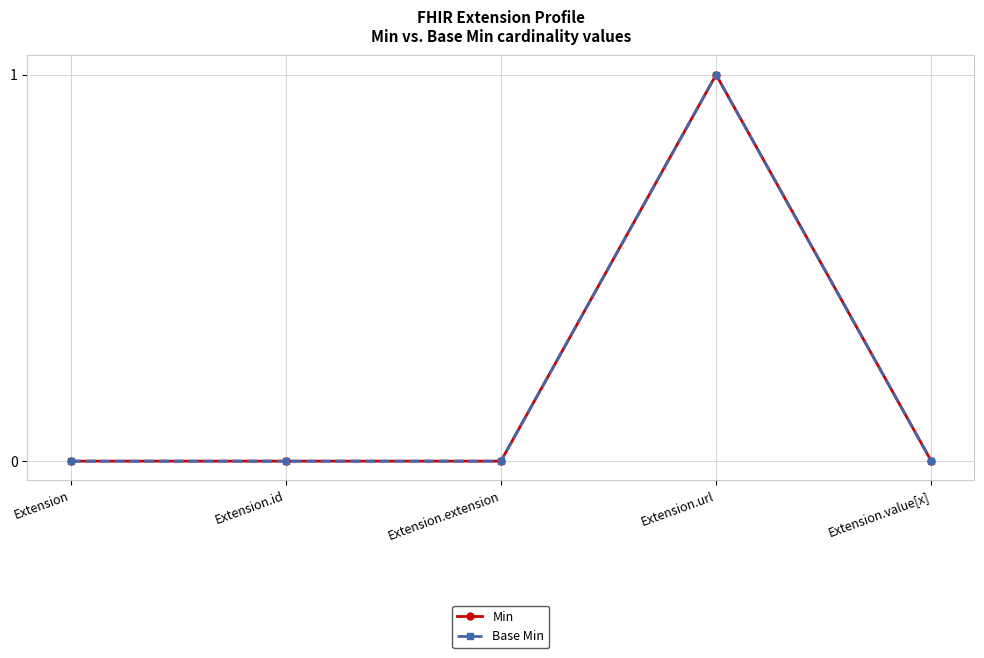

Does the chart have visible grid lines?

Yes